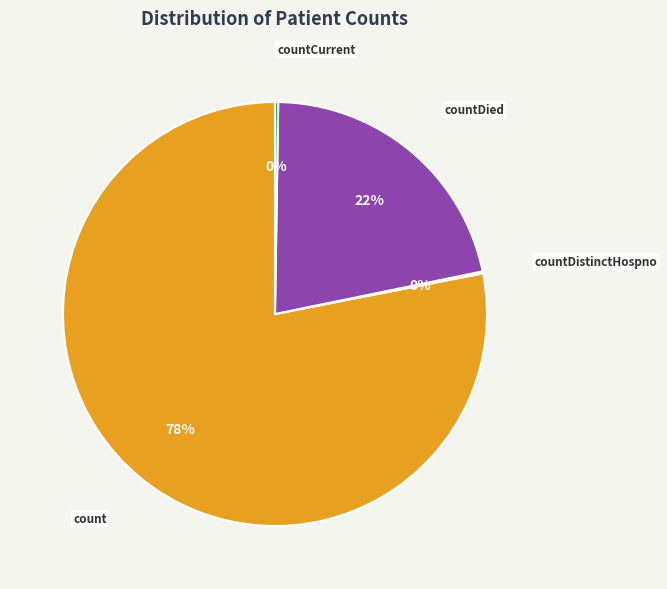

Is there any slice that represents more than half of the pie?

Yes